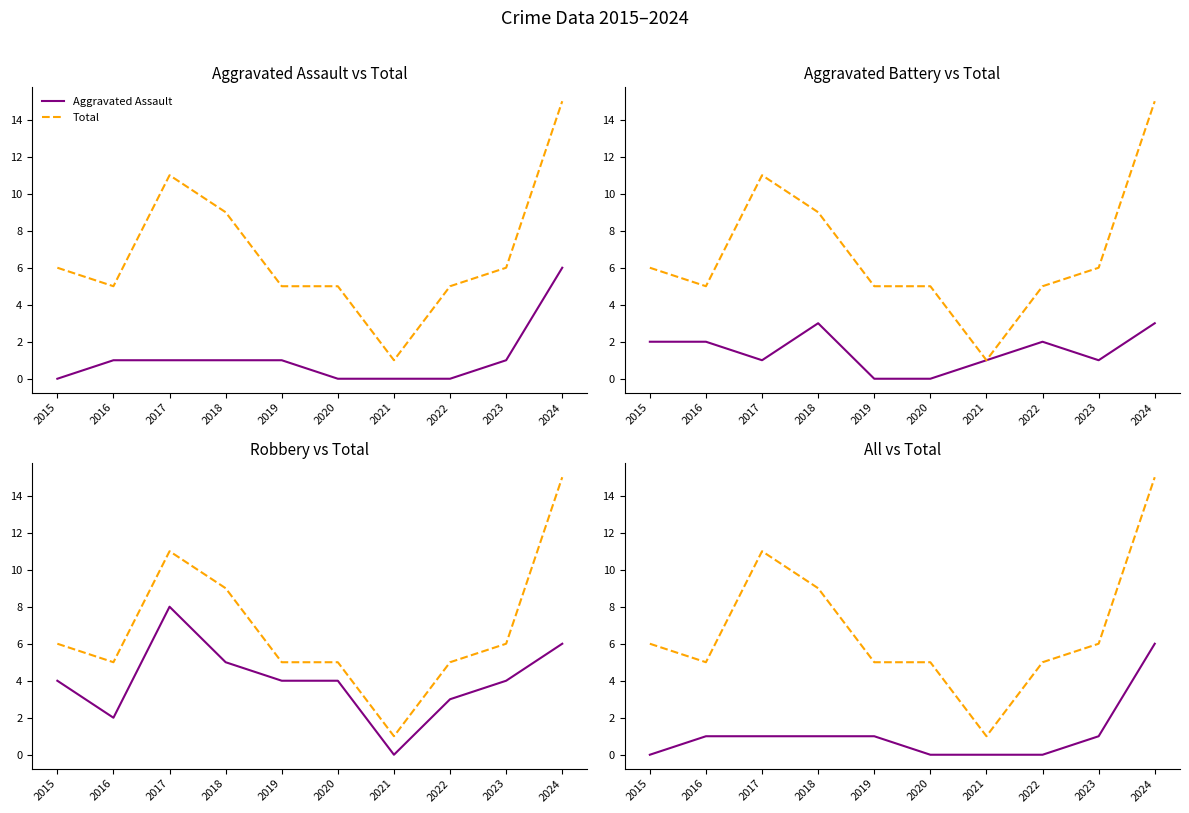

Reading left to right, transcribe all the data shown in this chart.

Aggravated Assault: 2015=0	2016=1	2017=1	2018=1	2019=1	2020=0	2021=0	2022=0	2023=1	2024=6
Total: 2015=6	2016=5	2017=11	2018=9	2019=5	2020=5	2021=1	2022=5	2023=6	2024=15
Aggravated Battery: 2015=2	2016=2	2017=1	2018=3	2019=0	2020=0	2021=1	2022=2	2023=1	2024=3
Robbery: 2015=4	2016=2	2017=8	2018=5	2019=4	2020=4	2021=0	2022=3	2023=4	2024=6